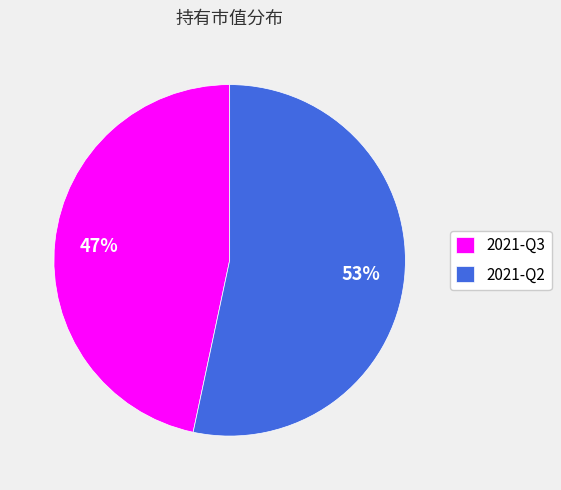

To the nearest percent, what is the combined percentage of 2021-Q3 and 2021-Q2?

100%